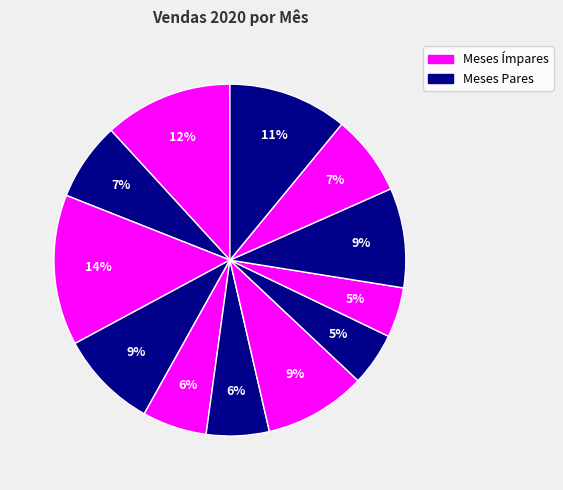

How many segments does this pie chart have?

12